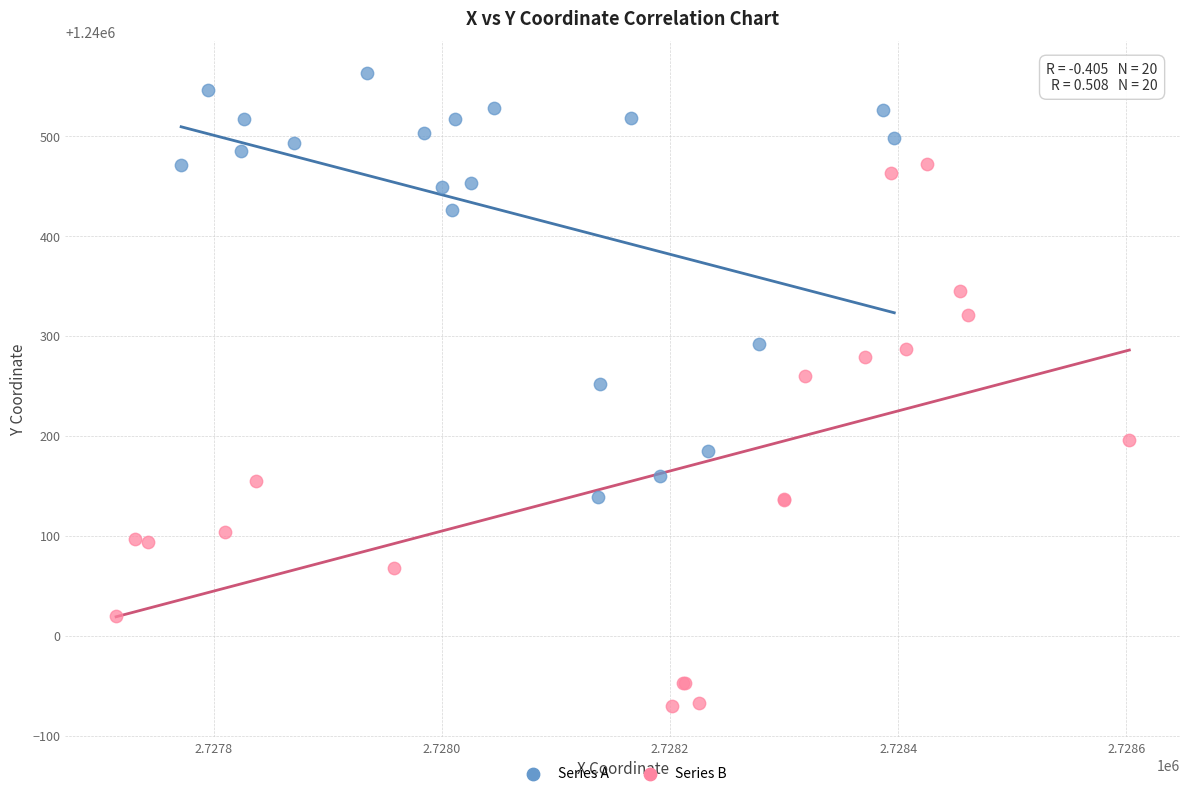

What are all the series names shown in the legend?

Series A, Series B